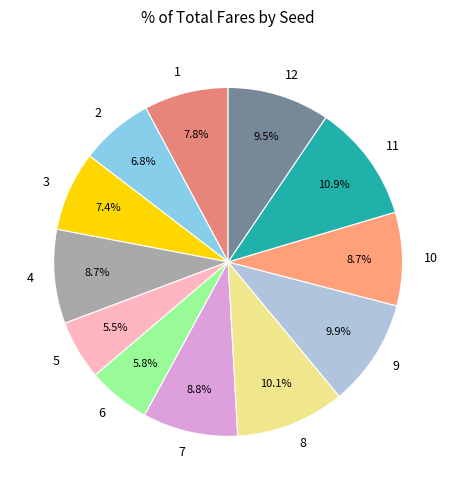

Which category has the biggest portion of the pie?

11